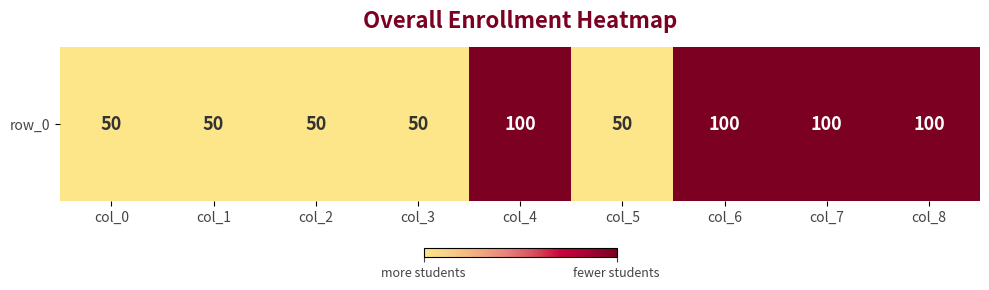

List the labels in order of value, smallest first.

col_0, col_1, col_2, col_3, col_5, col_4, col_6, col_7, col_8